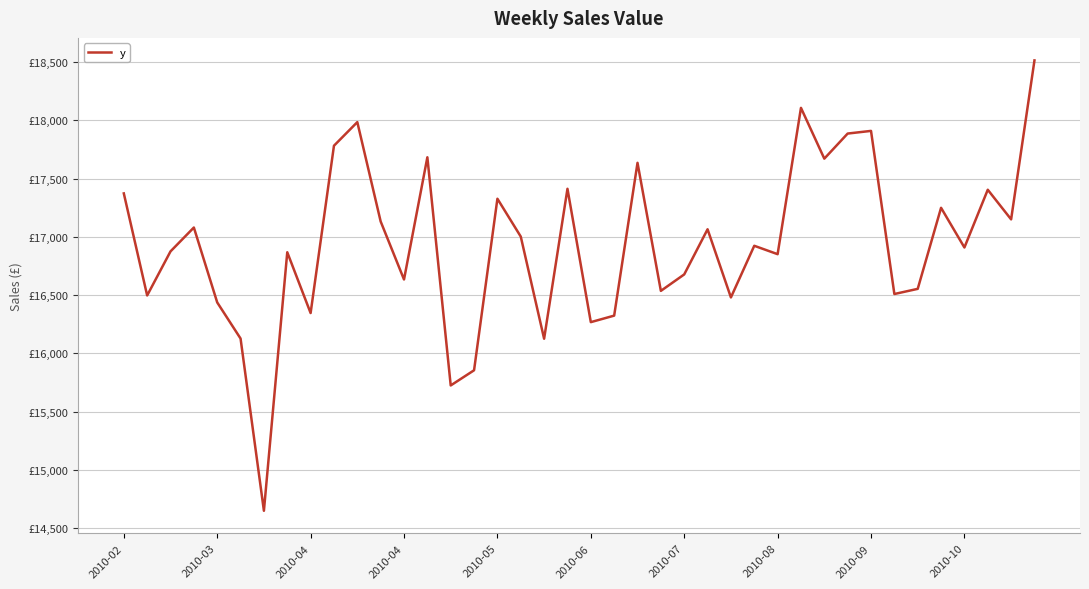

What is the average value?

16938.9